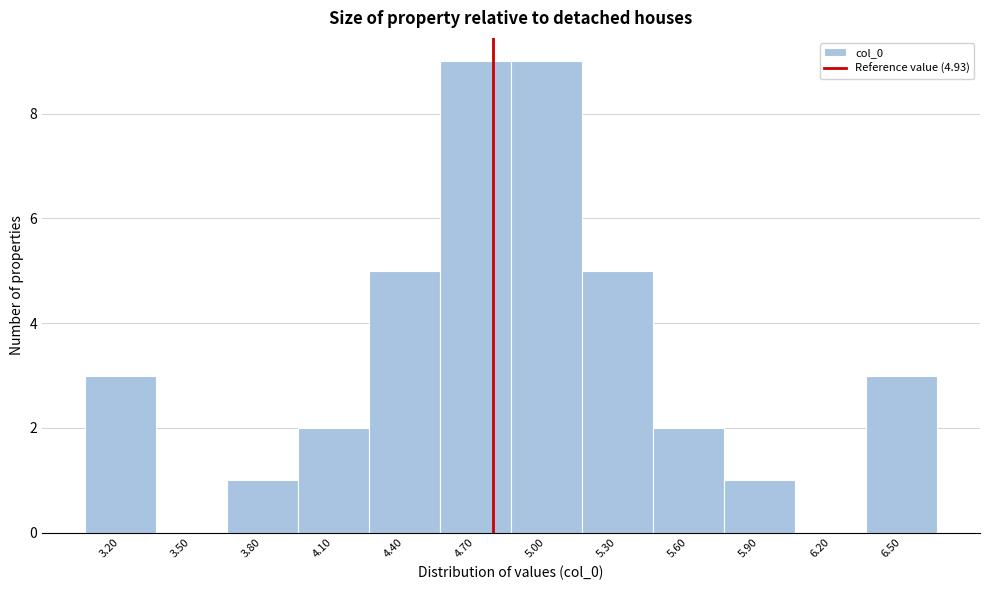

Reading right to left, list all the values displayed in this chart.

6.50=3	6.20=0	5.90=1	5.60=2	5.30=5	5.00=9	4.70=9	4.40=5	4.10=2	3.80=1	3.50=0	3.20=3